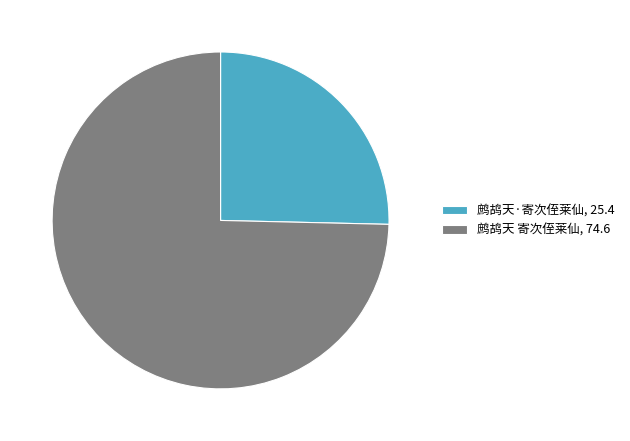

Which category has the smallest portion of the pie?

鹧鸪天·寄次侄莱仙